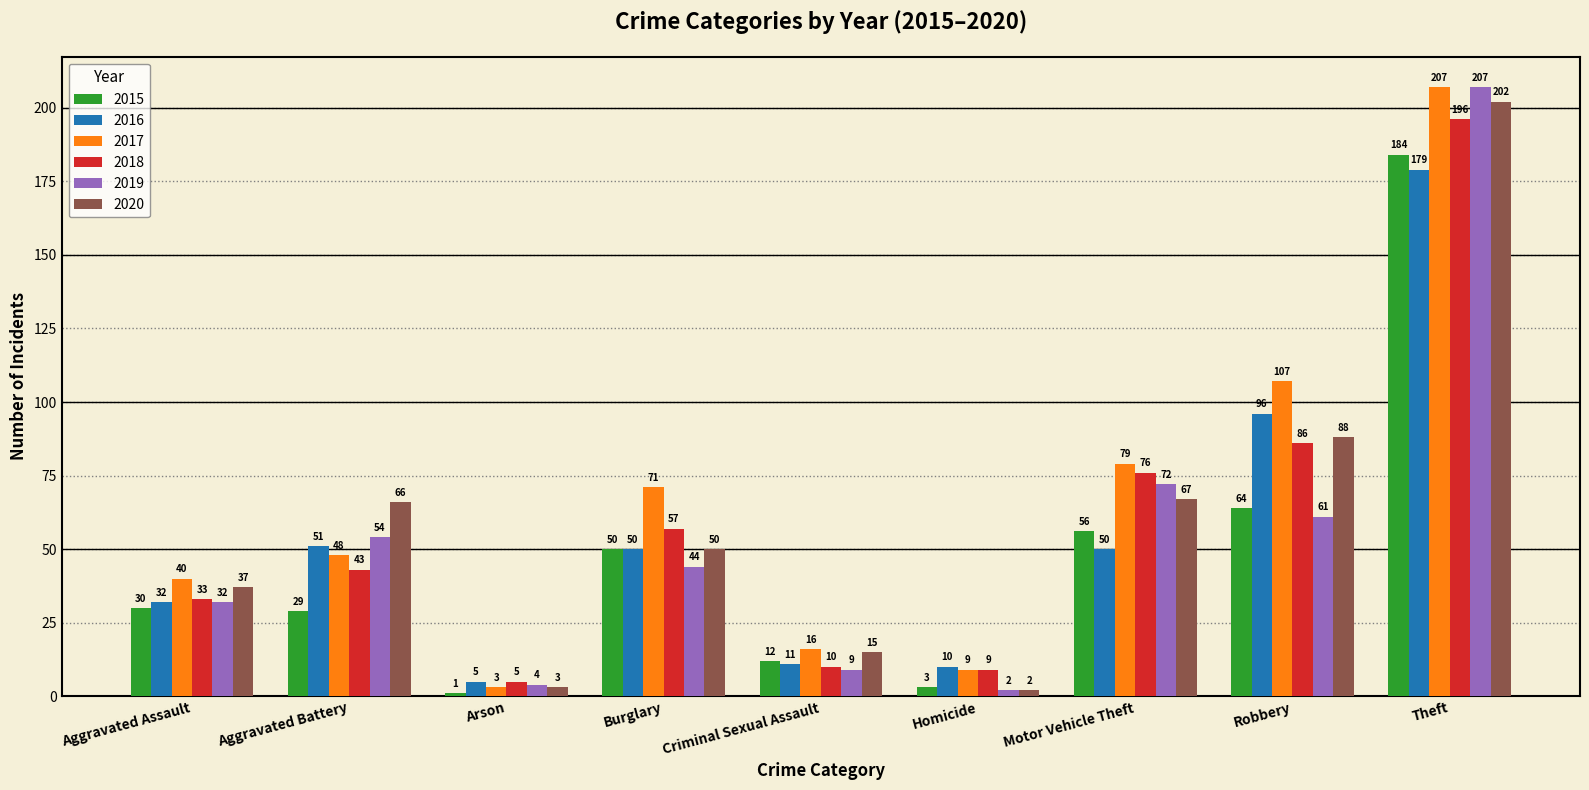

What are all the series names shown in the legend?

2015, 2016, 2017, 2018, 2019, 2020